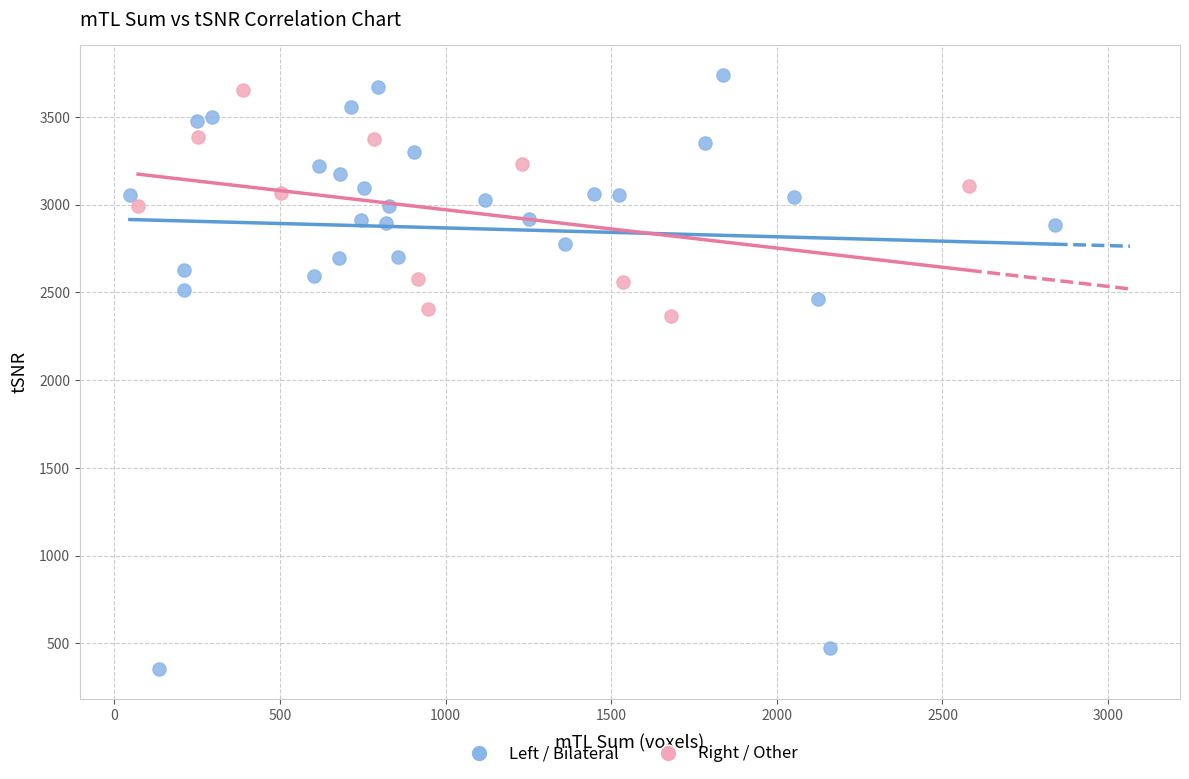

Which series reaches the minimum Y coordinate?

Left / Bilateral